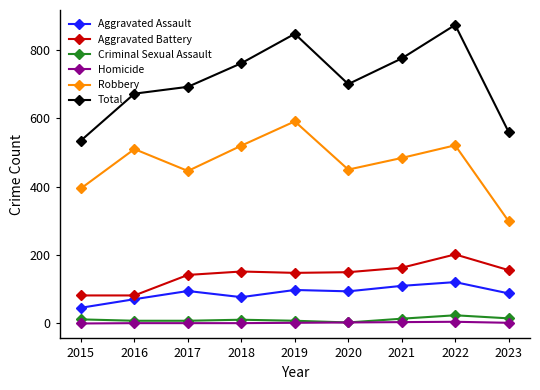

What are all the series names shown in the legend?

Aggravated Assault, Aggravated Battery, Criminal Sexual Assault, Homicide, Robbery, Total